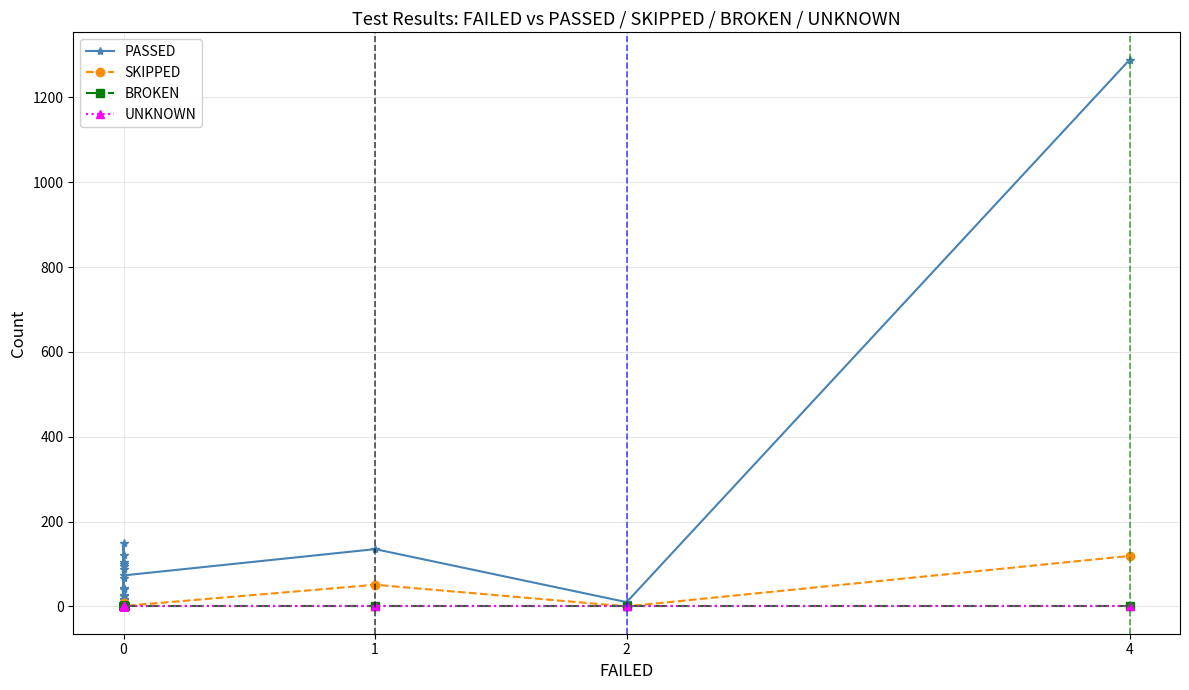

Rank the series by their maximum value, from lowest to highest.

BROKEN, UNKNOWN, SKIPPED, PASSED